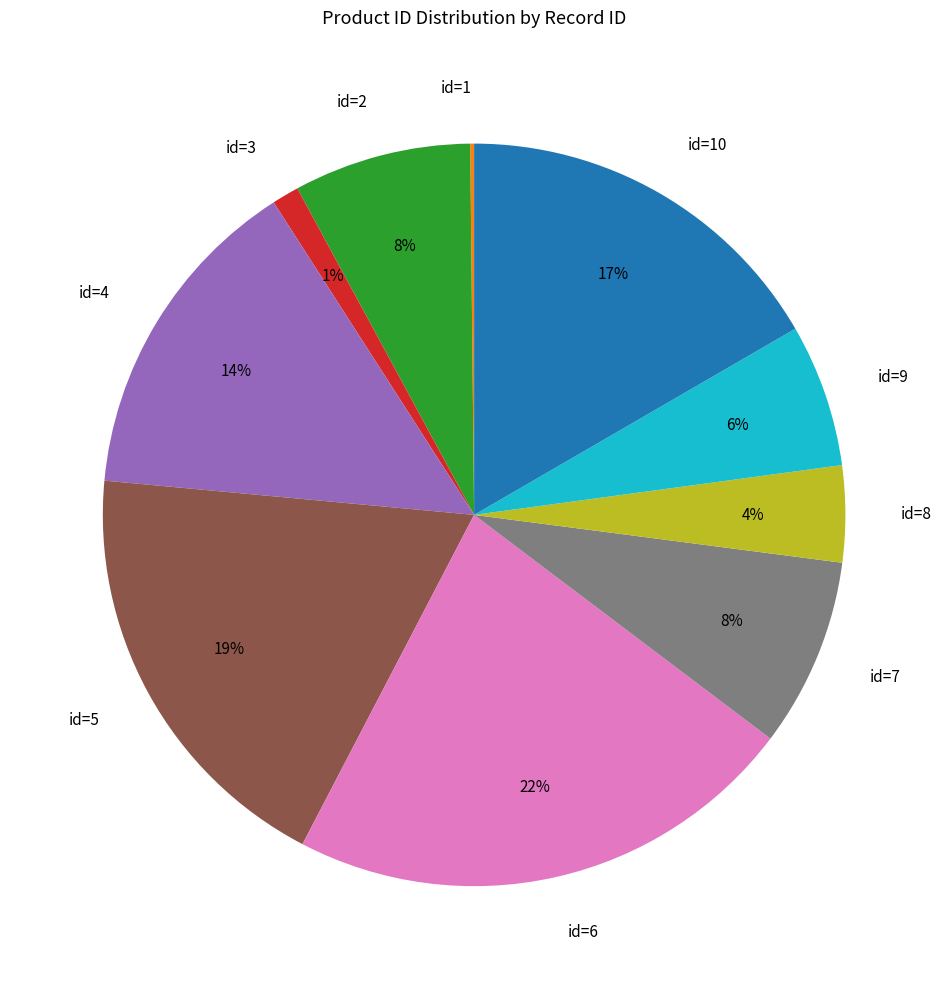

Between id=7 and id=4, which is larger?

id=4